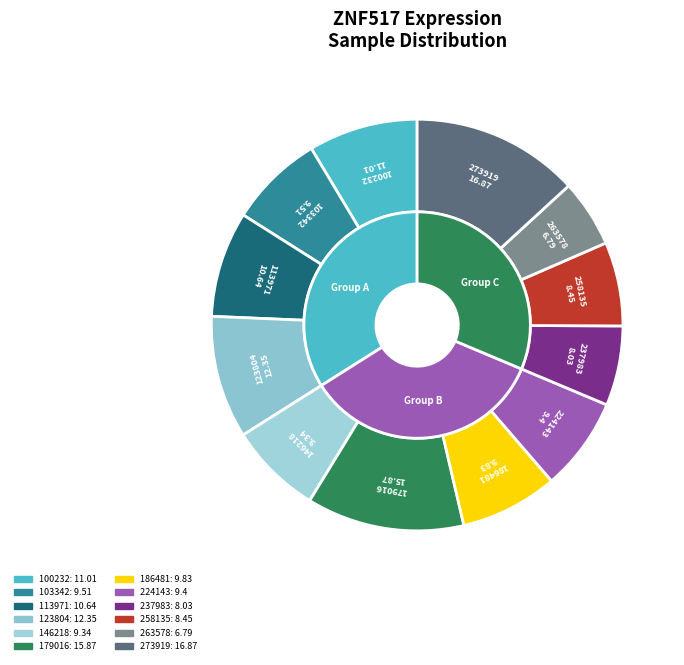

Is it true that 263578 is 5% of the pie?

True